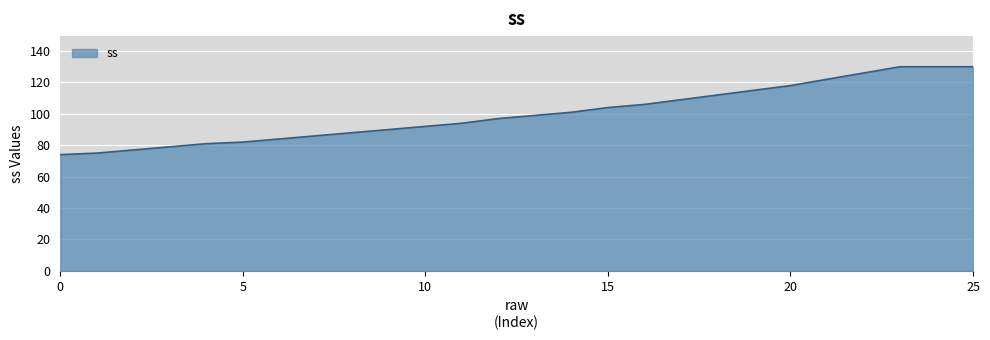

What is the difference between the maximum and minimum values?

56